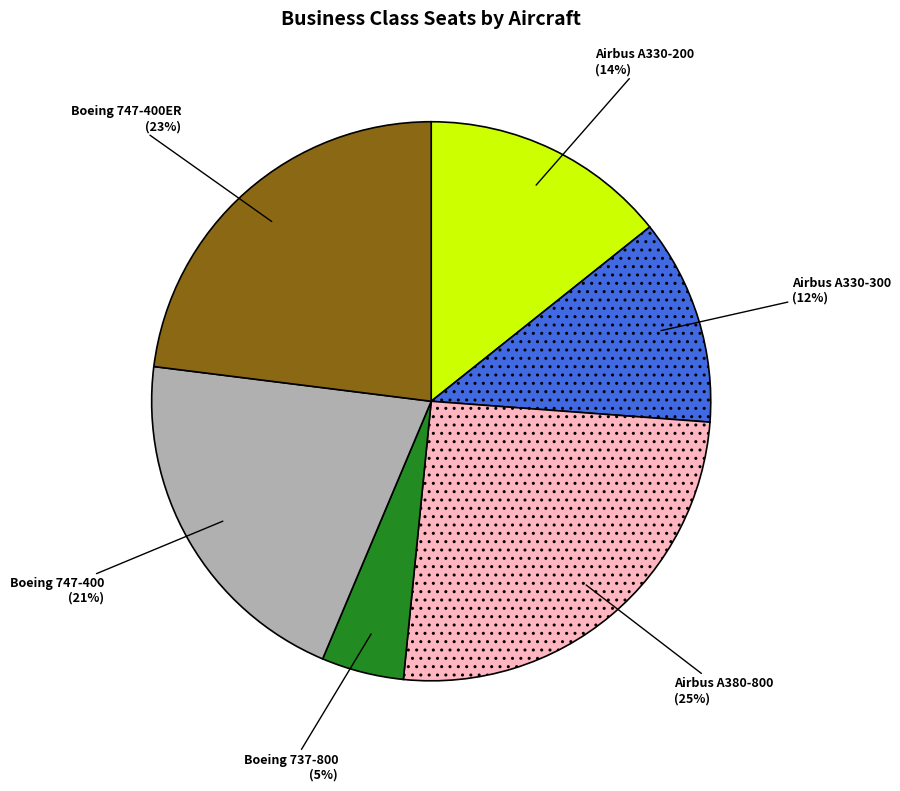

Is there a majority slice in this chart?

No